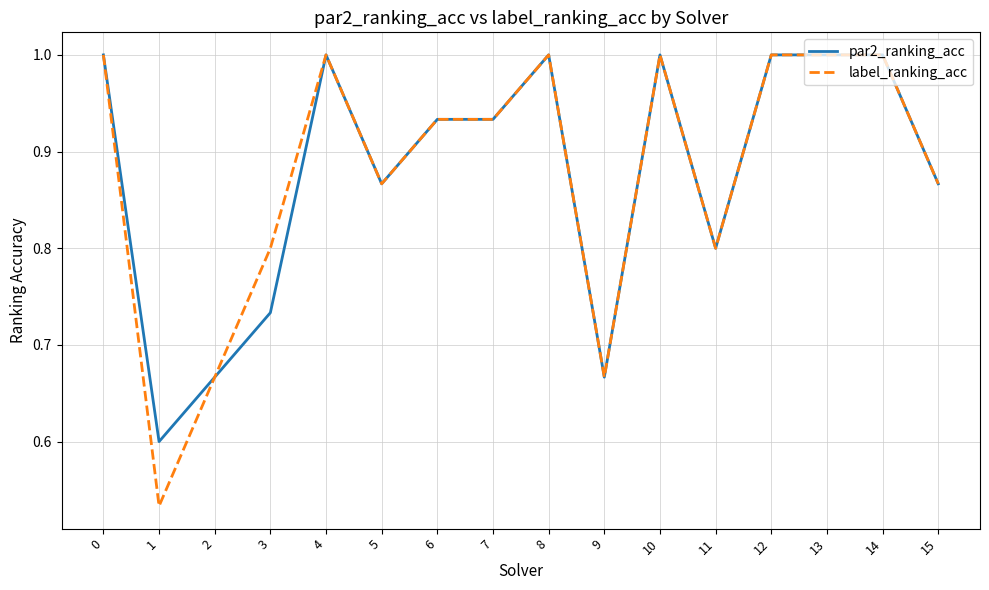

What is the sum of the par2_ranking_acc values at 7 and 8?

1.9